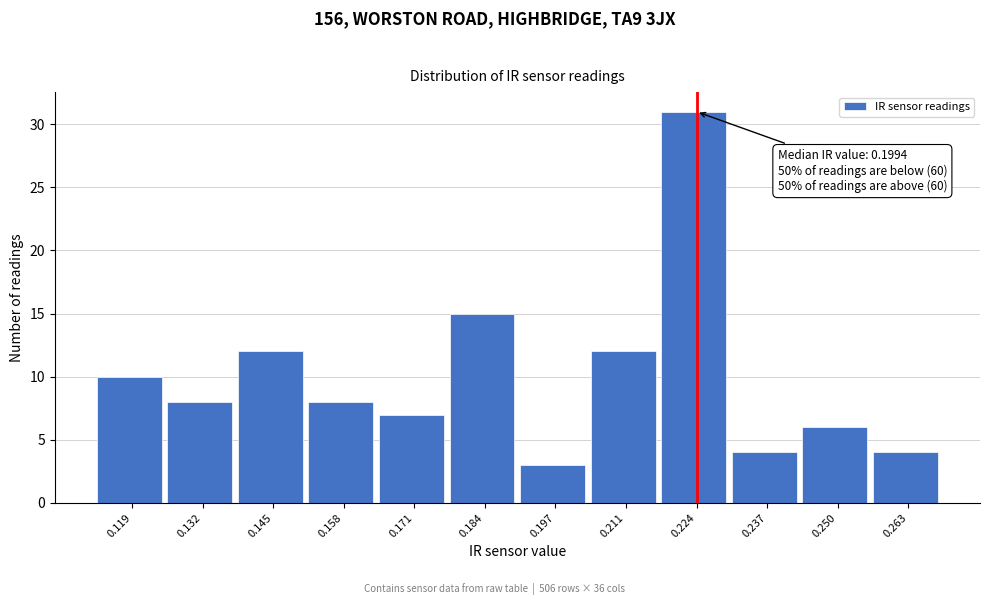

Reading left to right, what are all the values shown in this chart?

0.119=10	0.132=8	0.145=12	0.158=8	0.171=7	0.184=15	0.197=3	0.211=12	0.224=31	0.237=4	0.250=6	0.263=4